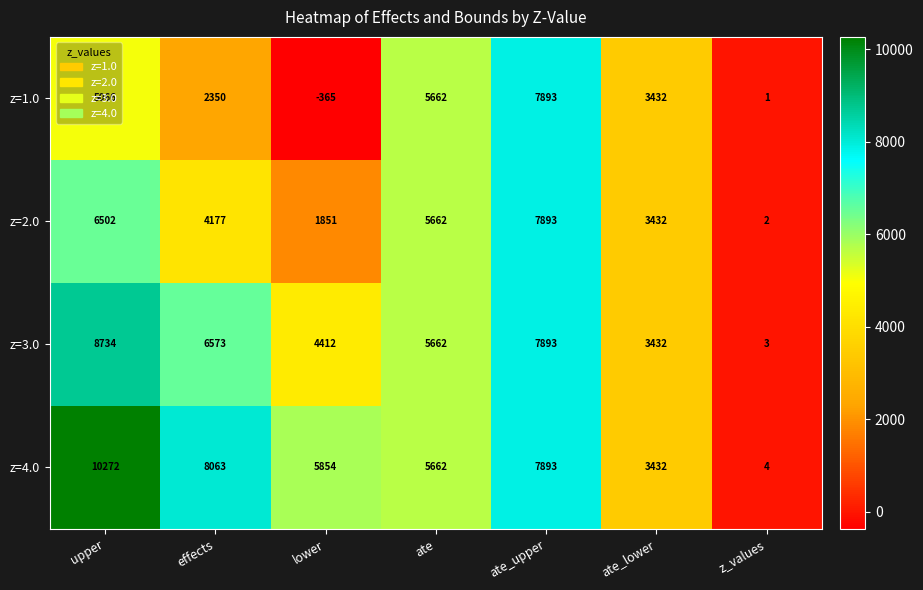

The z=4.0 series shows 5854 at lower. True or false?

True